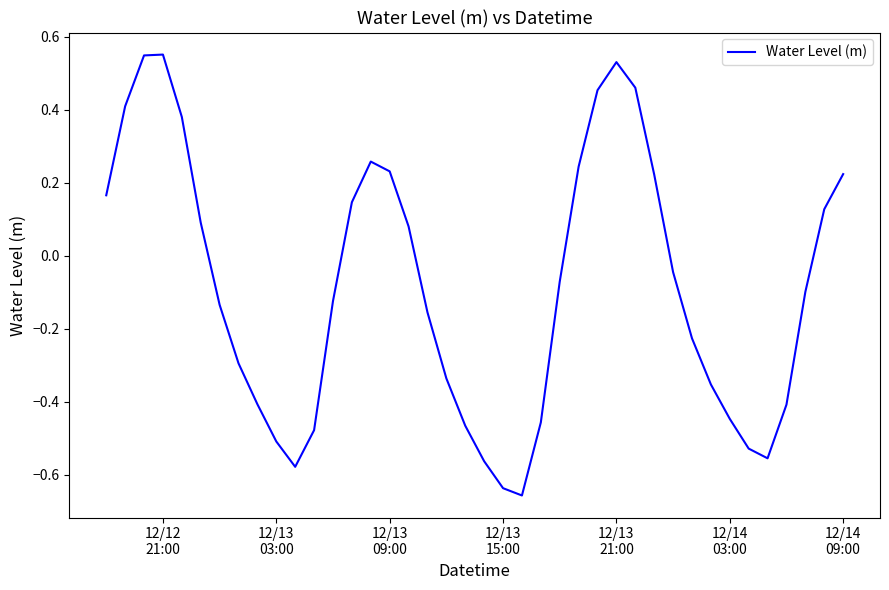

How many interior local valleys (lower than both neighbors) does the data have?

3